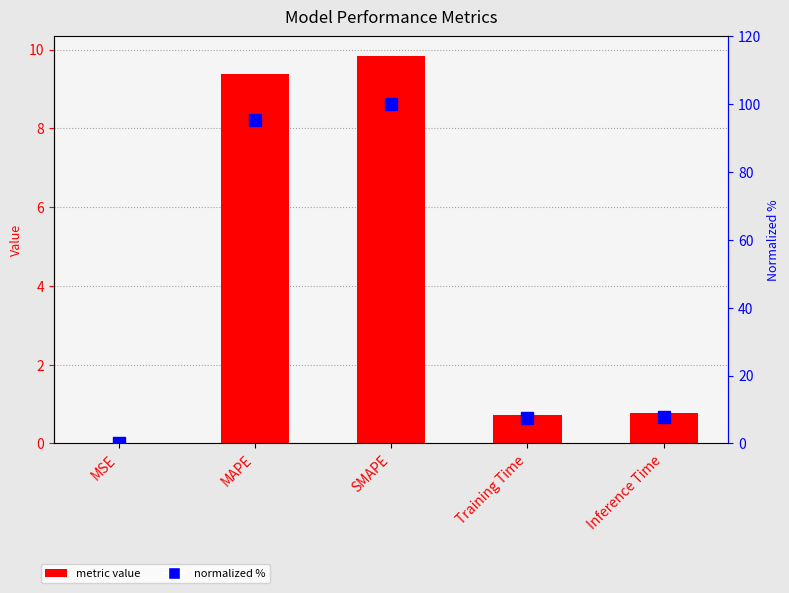

How many distinct data groups are displayed?

2